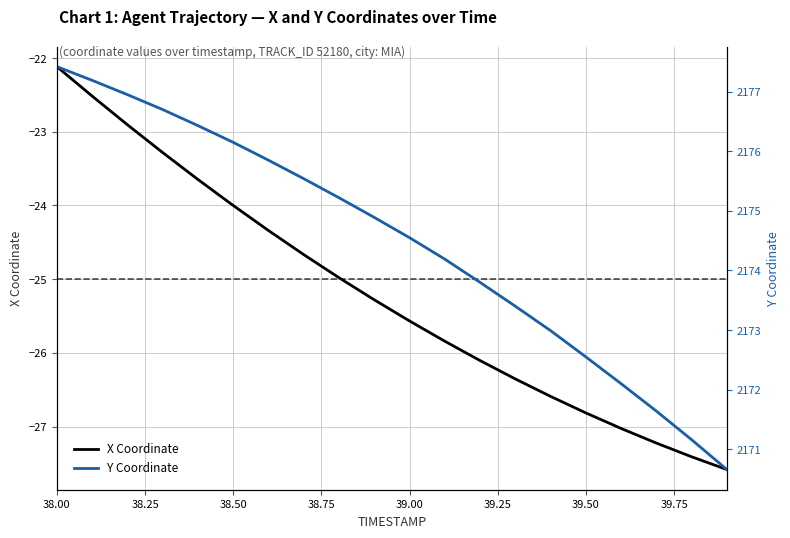

List the series in order of their overall mean, highest first.

Y Coordinate, X Coordinate